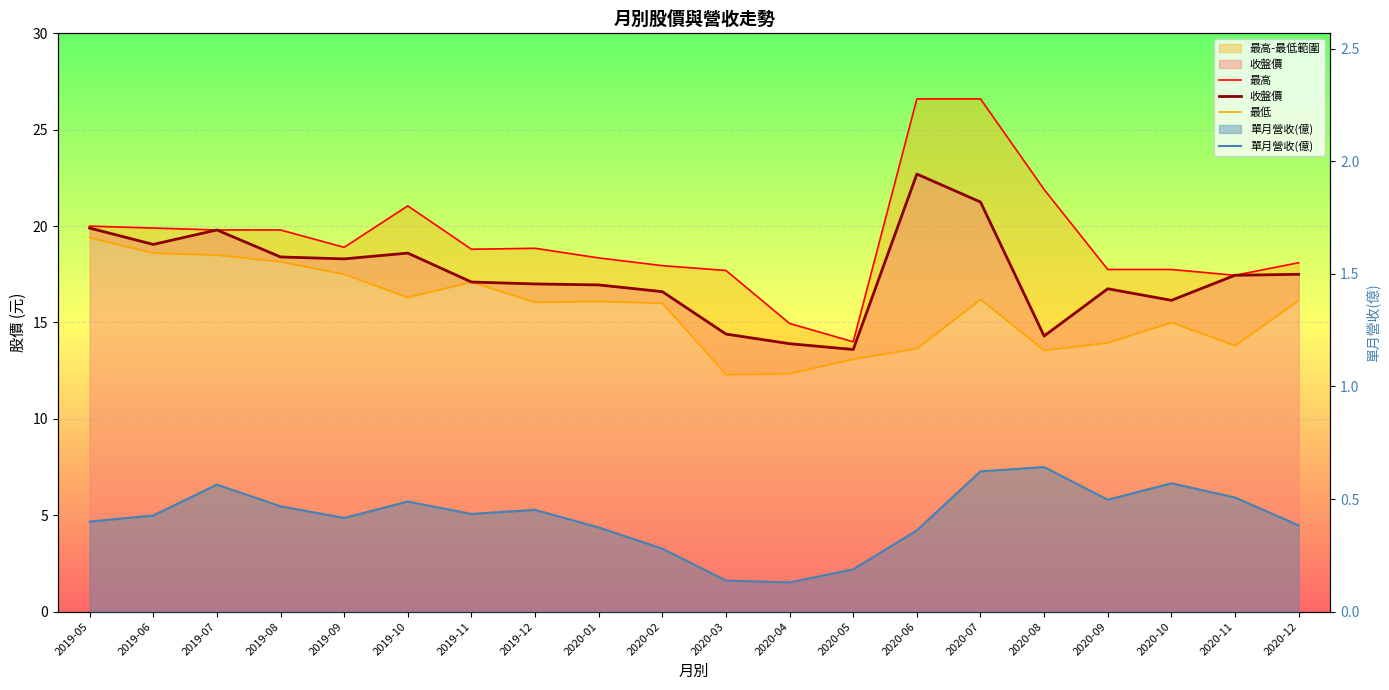

What value does the 最高 series have at 2019-09?

18.9